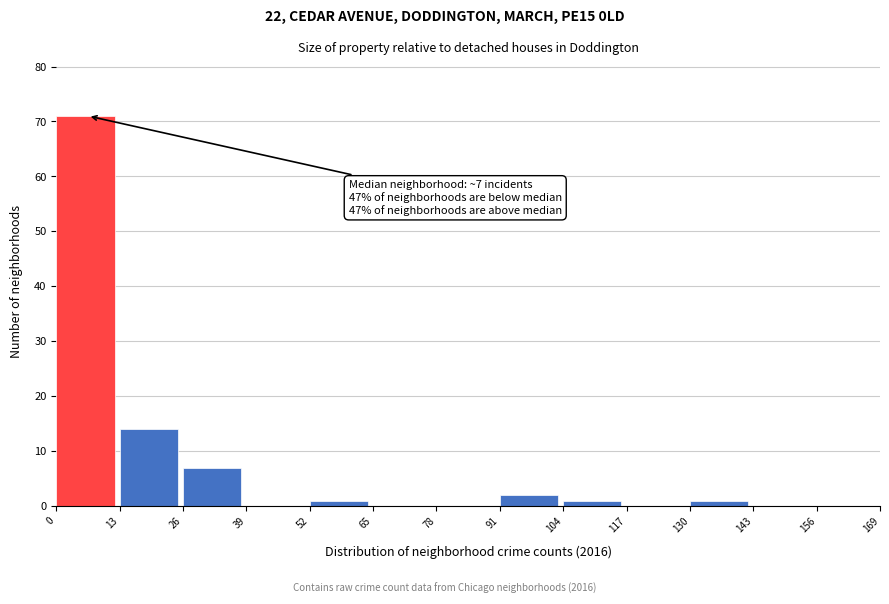

Over which range of the x-axis is the bar tallest?

0 to 13